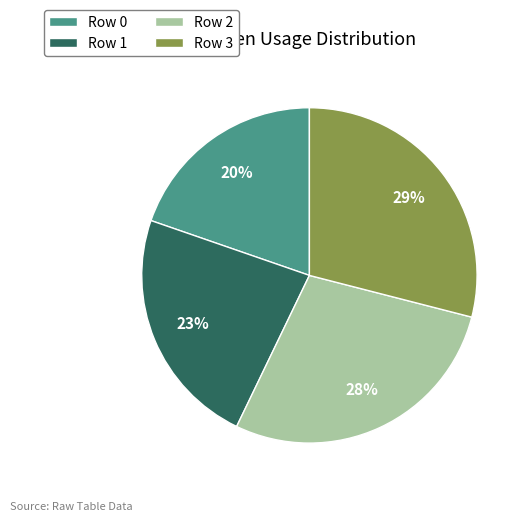

Which slice is the largest?

Row 3